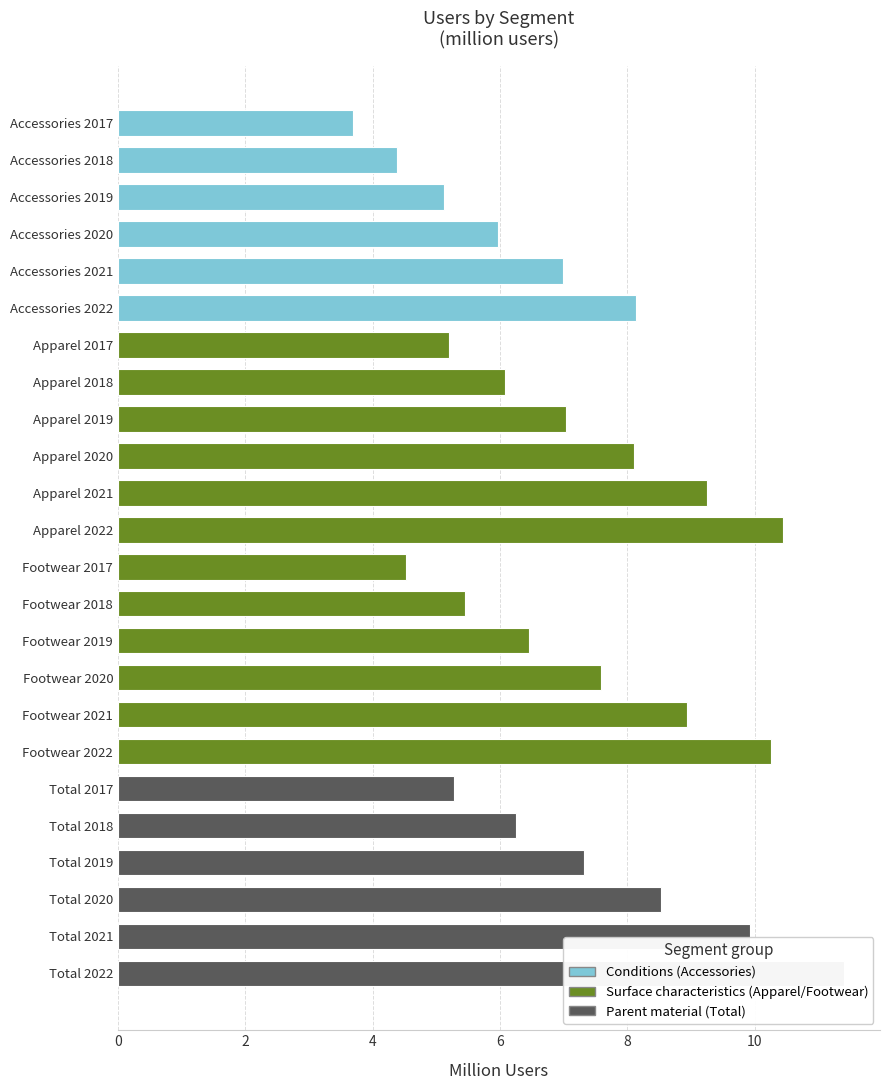

Between 1 and 9, which series saw the biggest shift?

Total